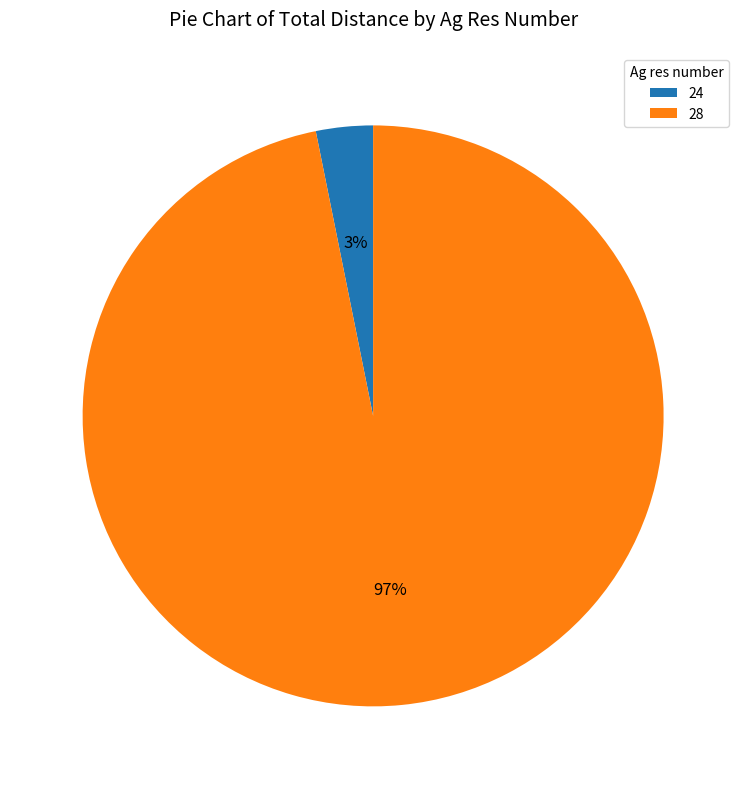

To the nearest percent, what percentage of the pie is 28?

97%